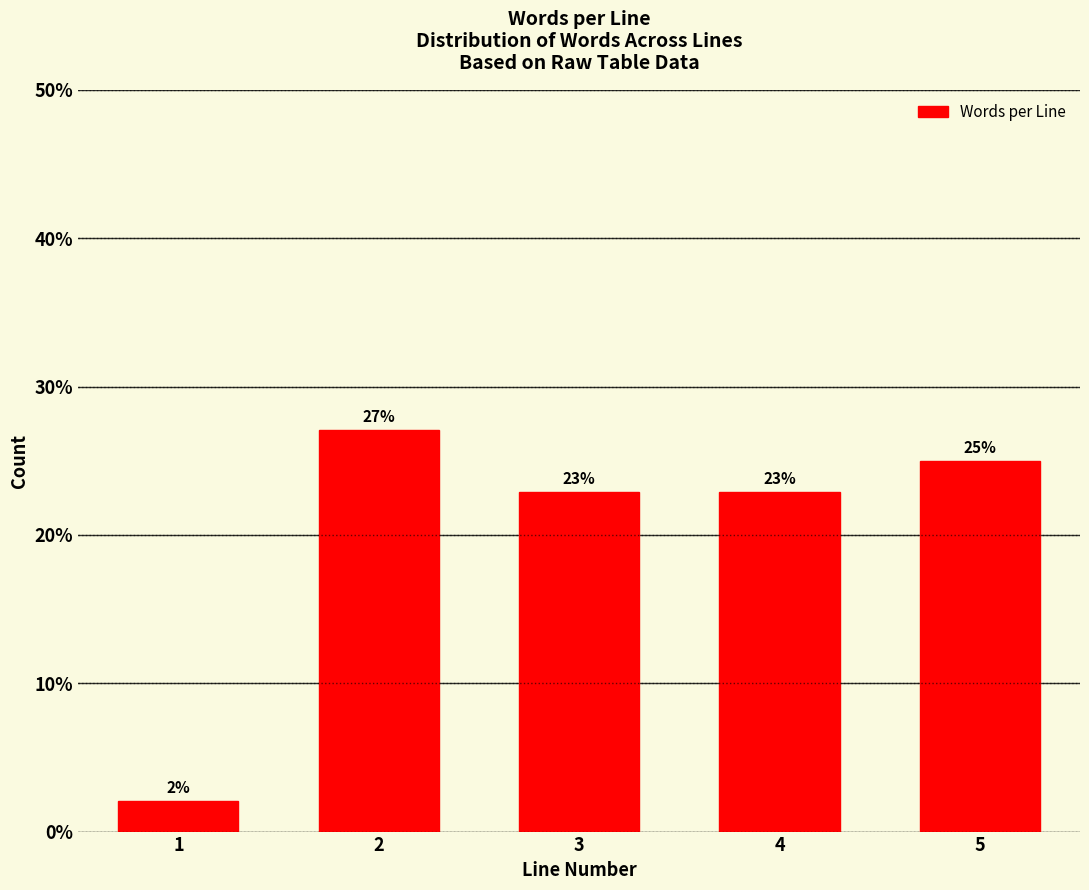

Which has a higher value, 1 or 4?

4